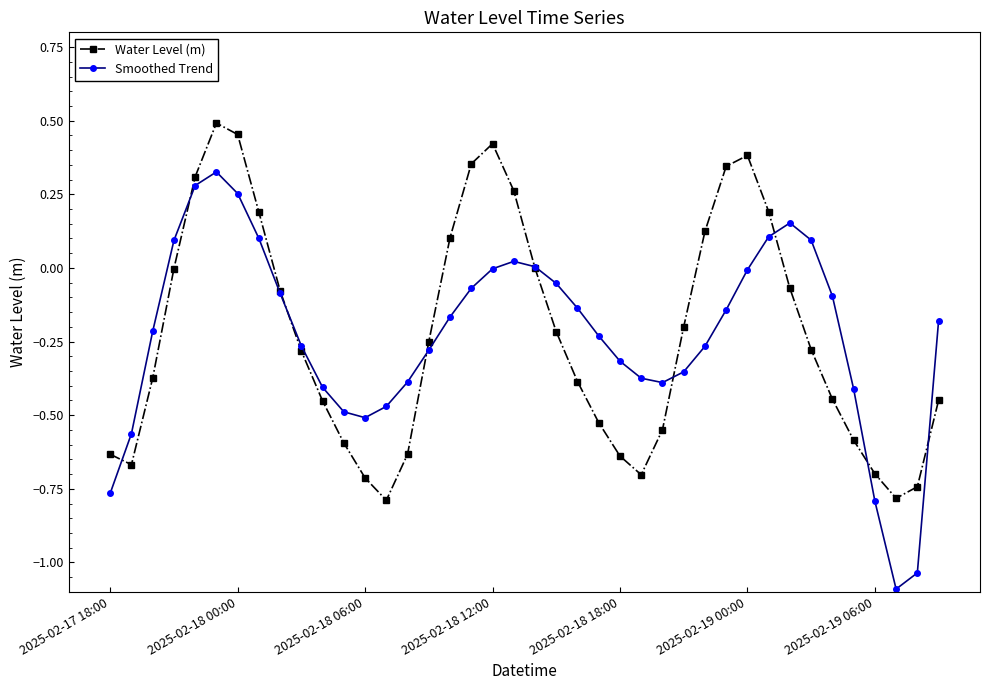

Which series has the largest range (max minus min)?

Smoothed Trend